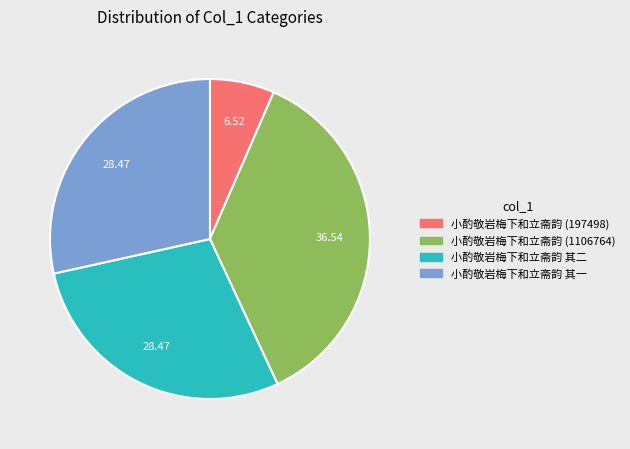

True or false: 小酌敬岩梅下和立斋韵 其二 accounts for 34% of the total.

False